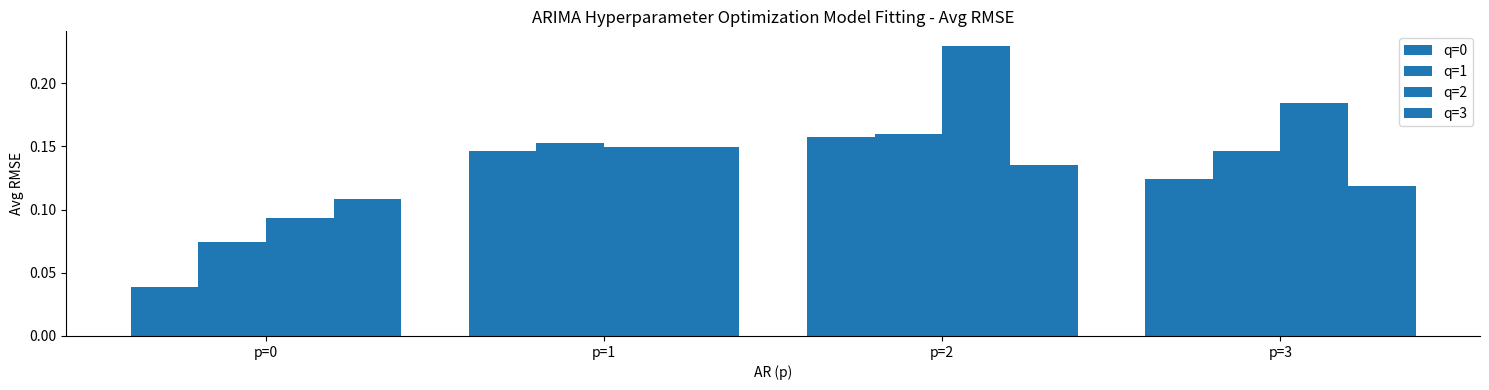

Between p=3 and p=0, which is larger?

p=3